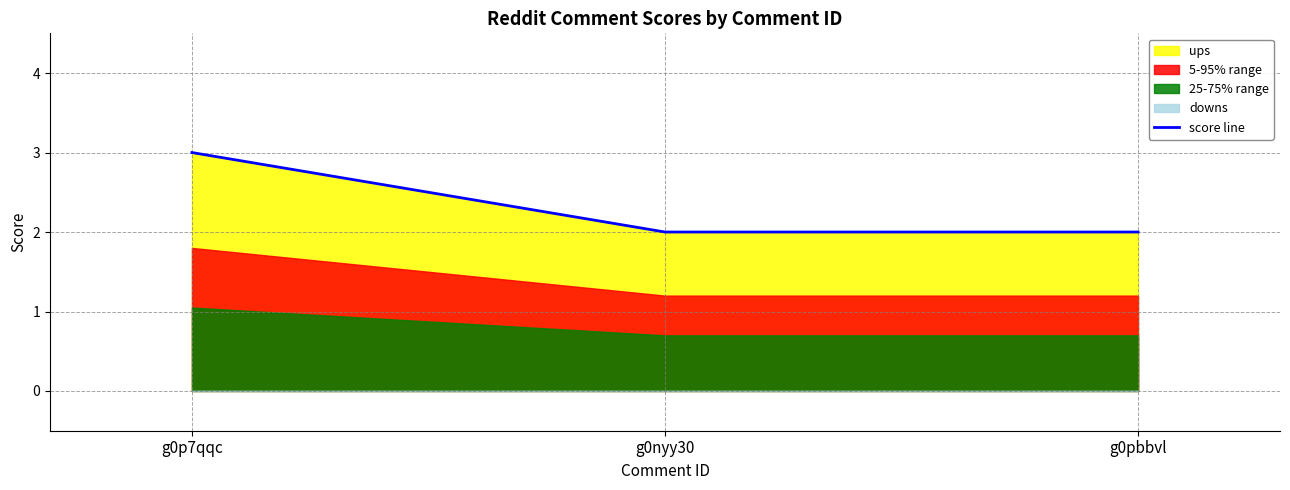

The chart shows a value of 3 at g0nyy30. True or false?

False